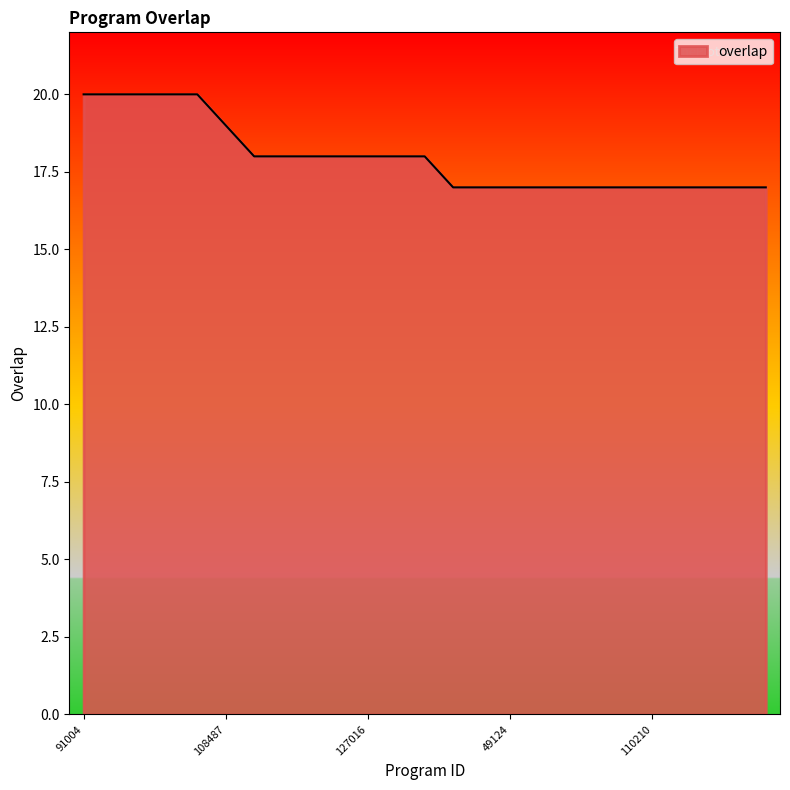

What is the greatest value displayed?

20